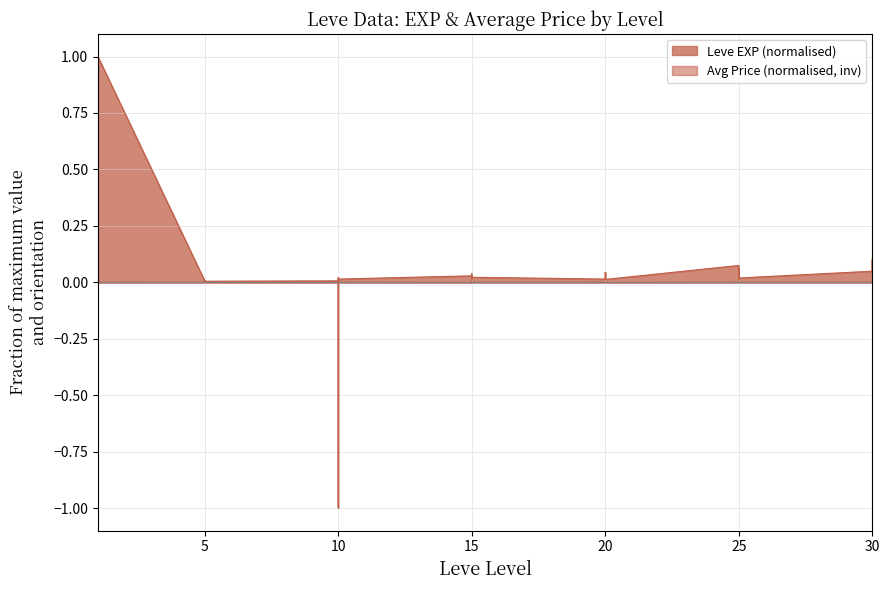

What is the difference between the second highest and second lowest values?

1.0